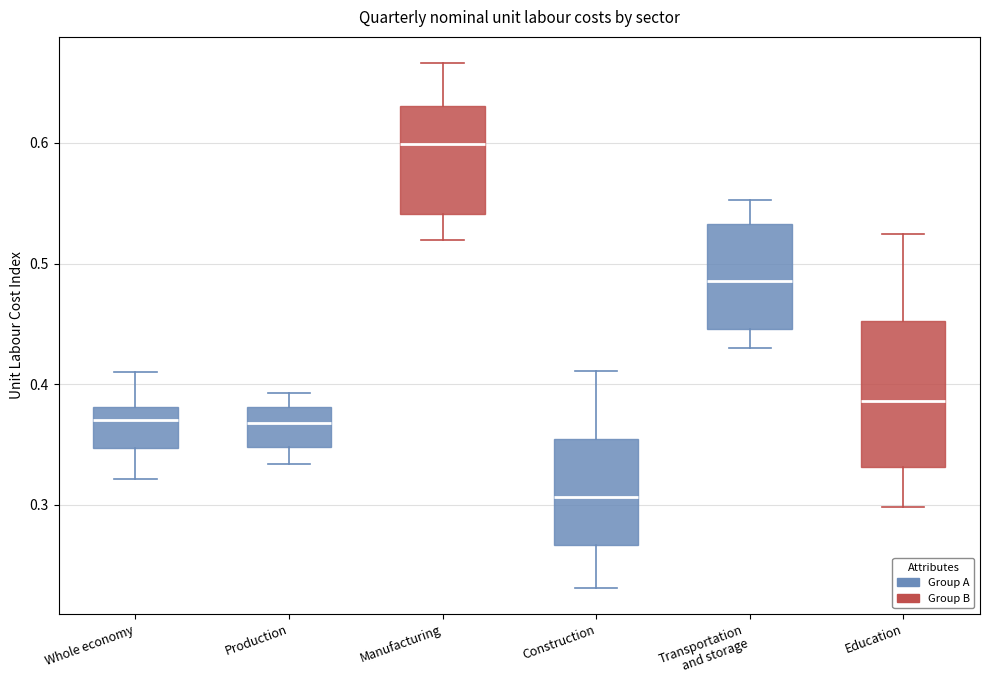

Which box's median line is the lowest?

Construction